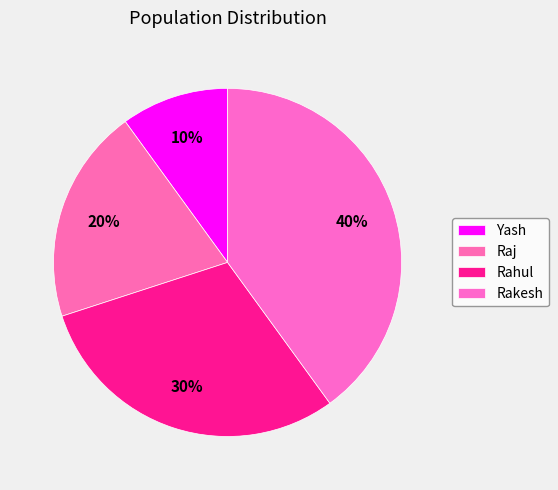

The Rakesh slice represents 27% of the pie. True or false?

False